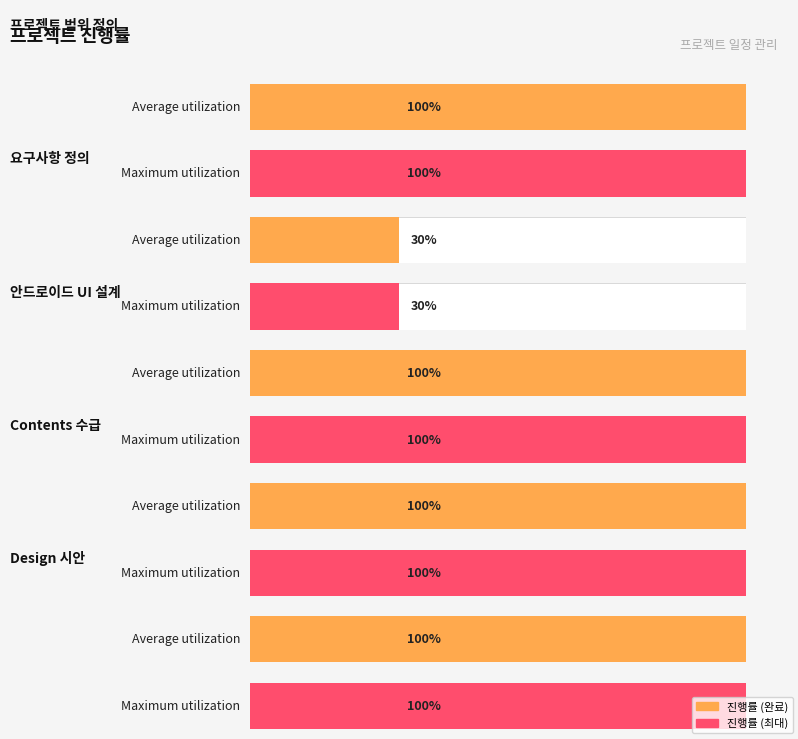

Which category has the highest value across all series?

프로젝트 범위 정의